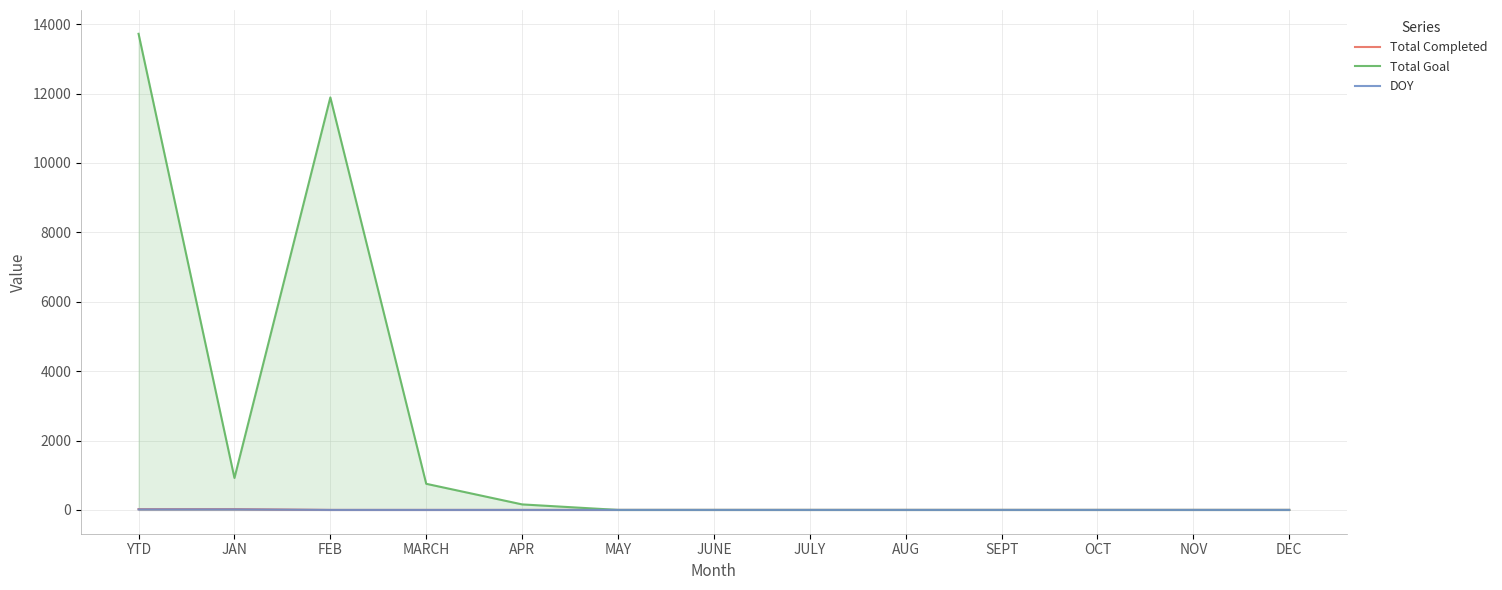

How many positive values does the Total Completed series have?

2